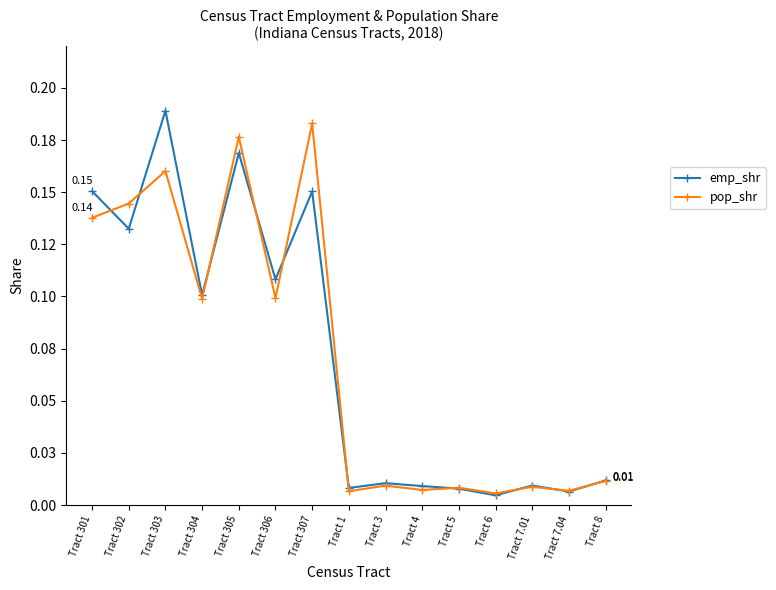

What is the label of the 8th point from the right?

Tract 1